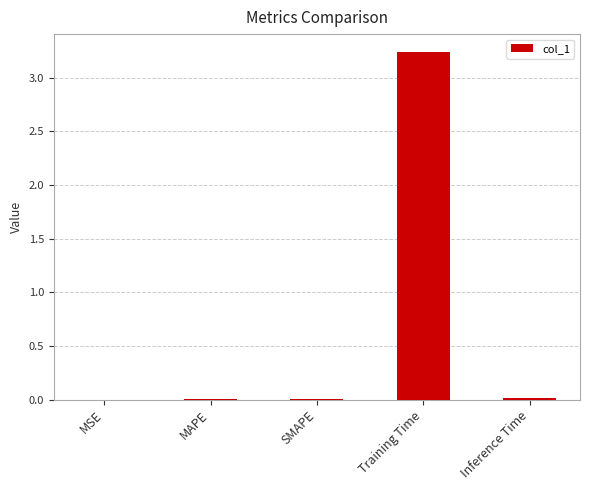

Which has a higher value, Training Time or Inference Time?

Training Time